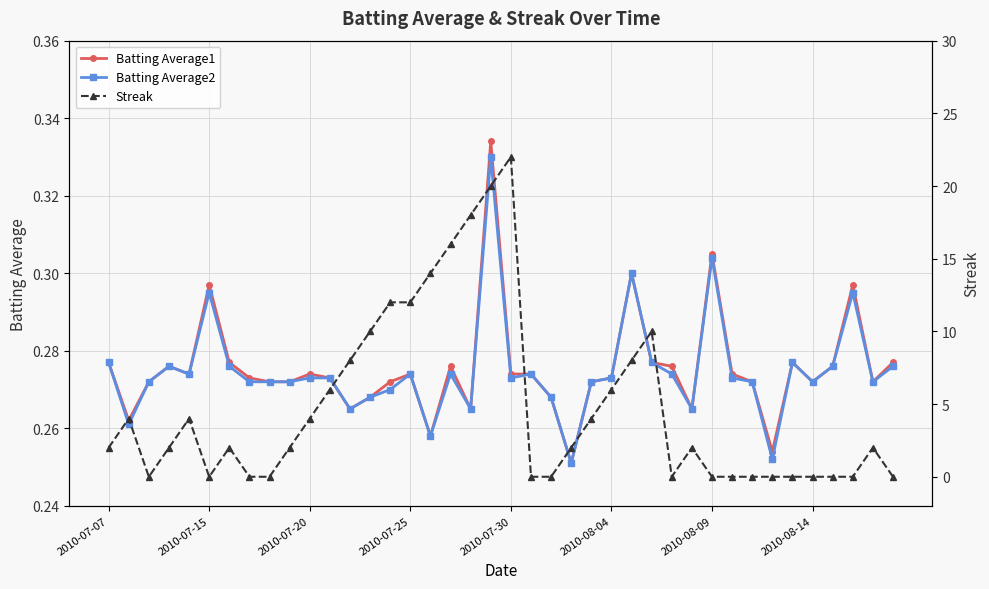

List the series in order of their peak value, lowest first.

Batting Average2, Batting Average1, Streak